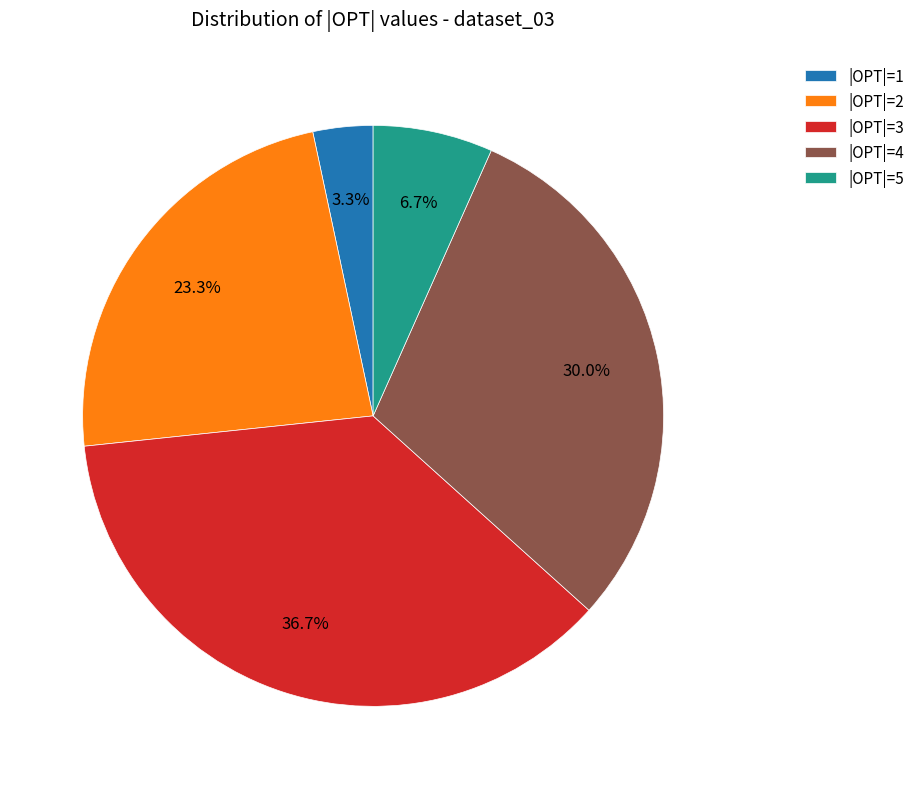

How many segments does this pie chart have?

5